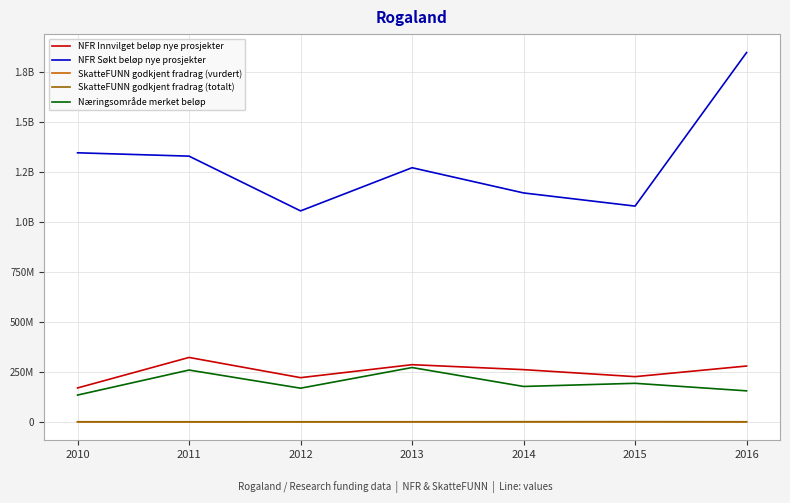

True or false: NFR Søkt beløp nye prosjekter and SkatteFUNN godkjent fradrag (totalt) cross at least once.

False